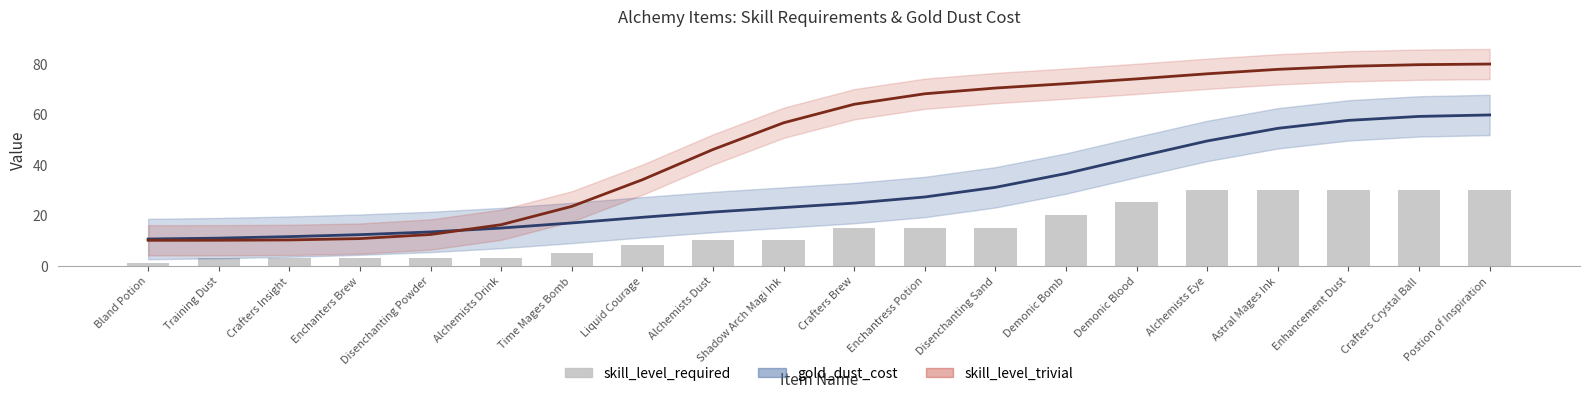

What is the maximum value shown in the chart?

79.9